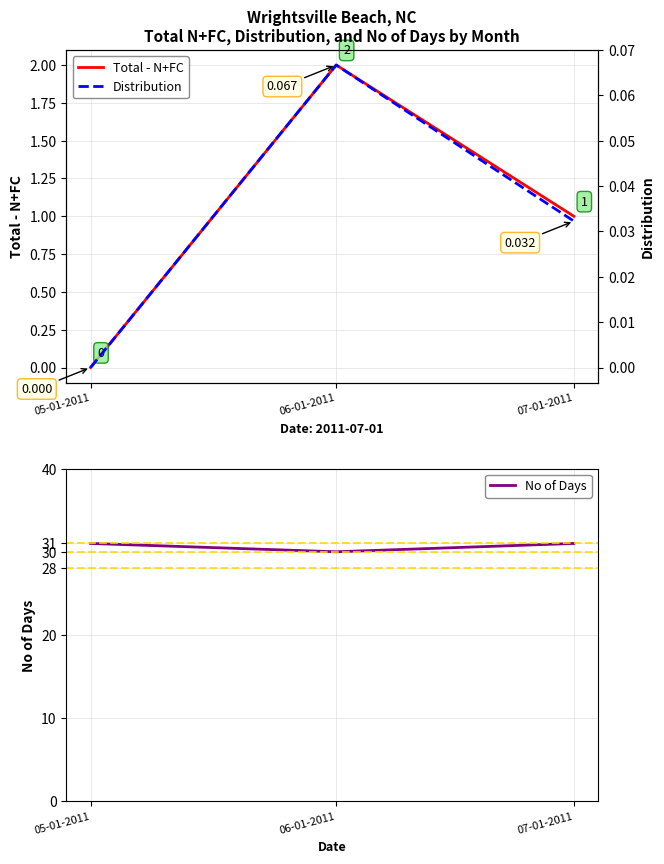

Is it true that Total - N+FC equals 0.0 at 05-01-2011?

True